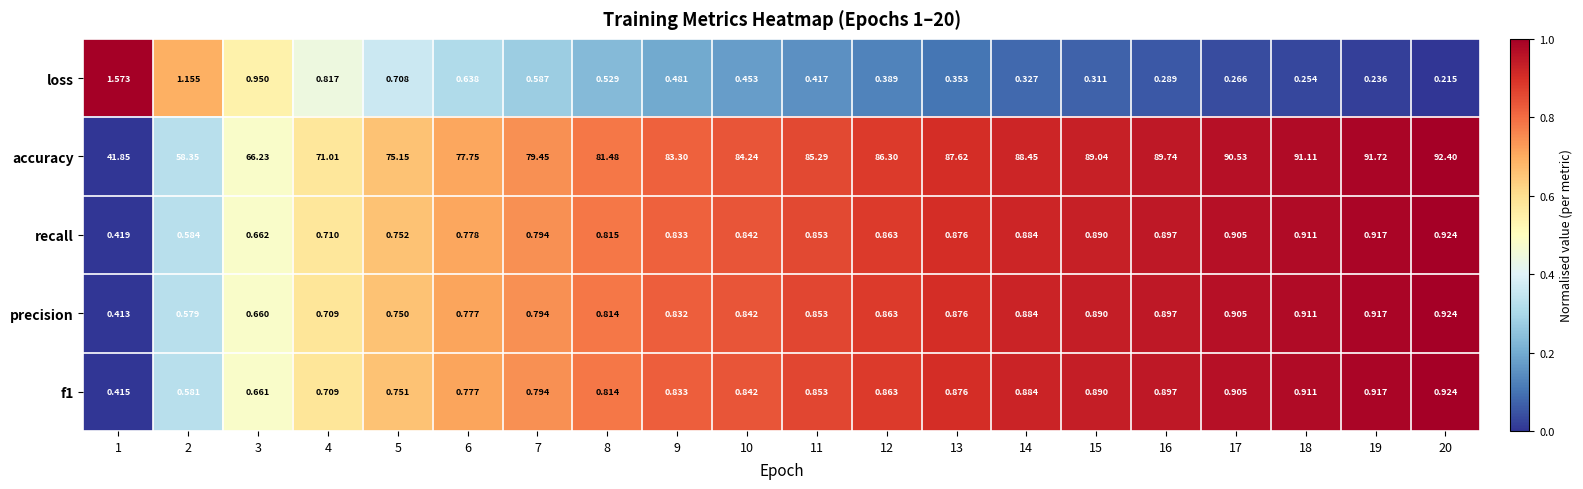

Is the value of loss at 20 greater than the value of recall at 16?

No